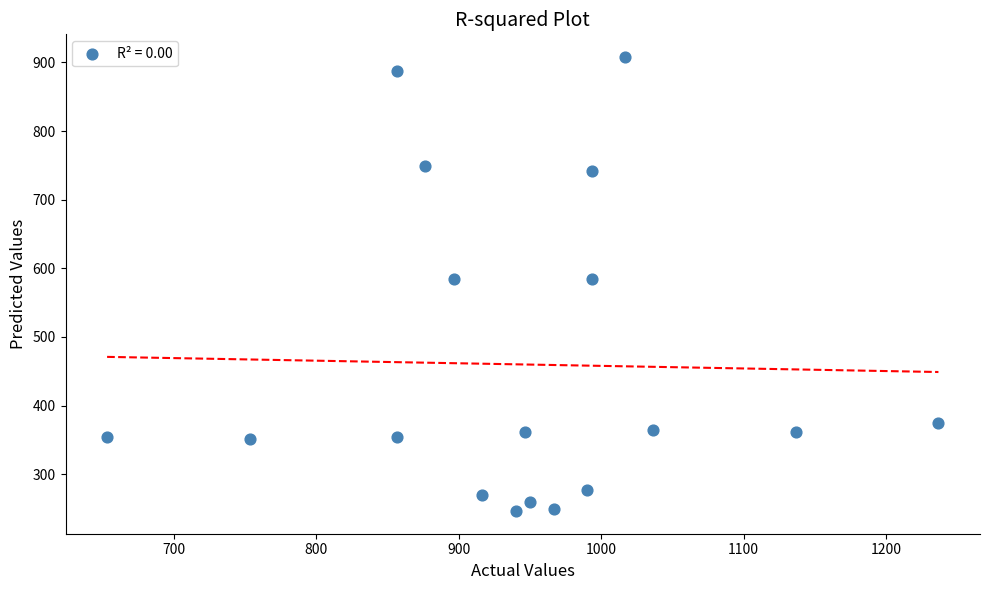

What is the range of X values (max minus min)?

583.3